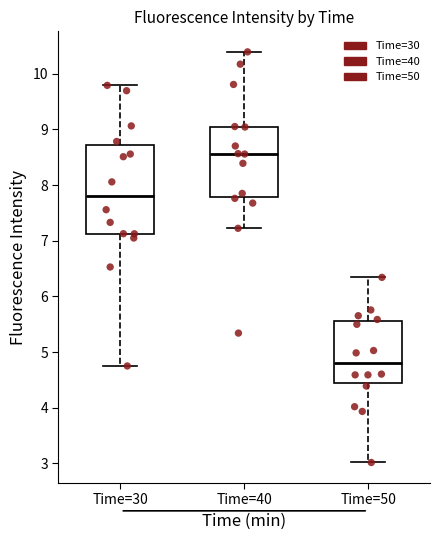

Comparing the boxes themselves (not the whiskers), which one is the tallest?

Time=30